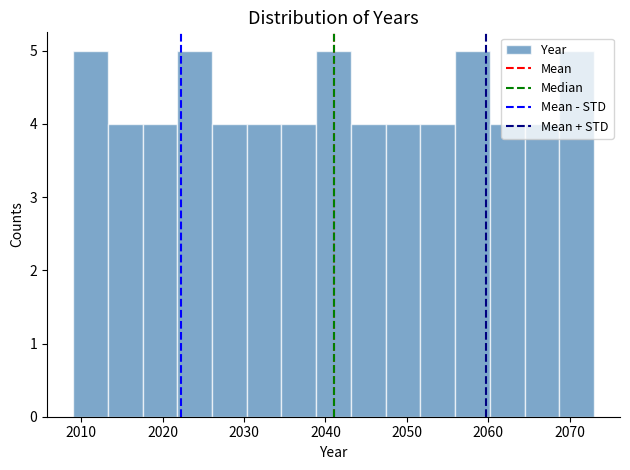

What is the height of the bar covering 2022 to 2026 on the x-axis? Neither the bar edges nor the heights are printed on the chart, so give them approximately, as read against the axes.

5